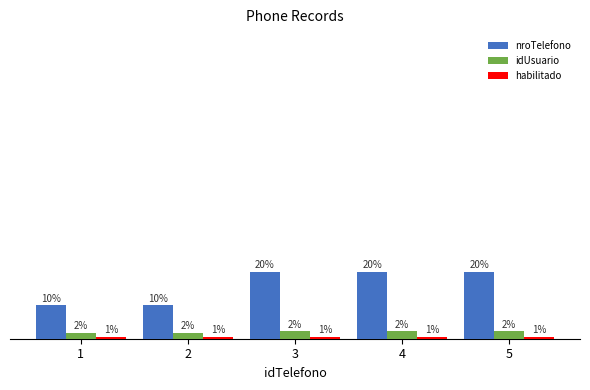

How many bars are there in each group?

3